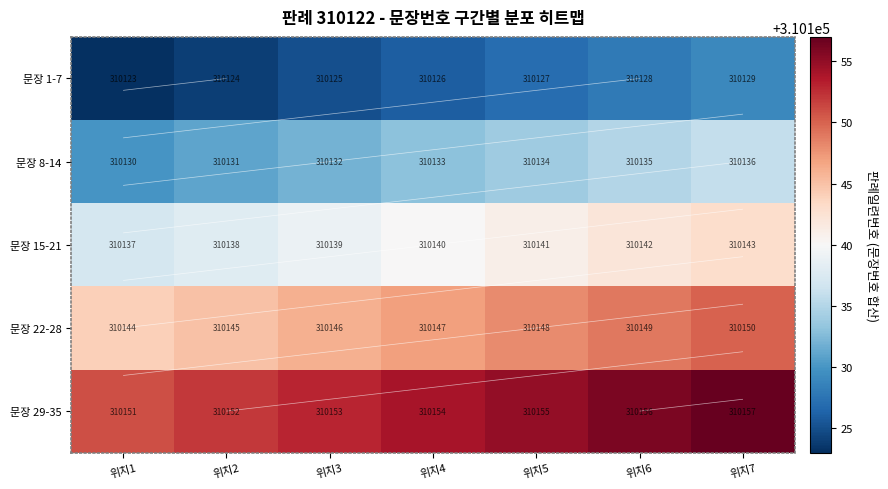

What is the total value across all series at 위치5?

1550705